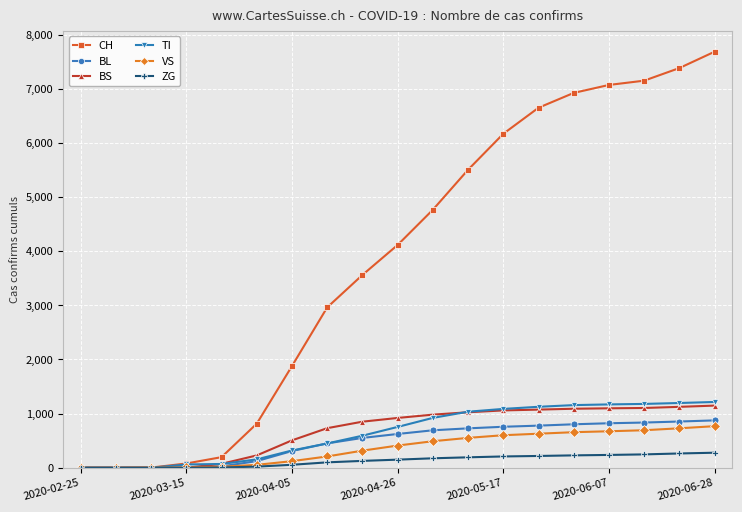

What is the difference between the second highest and minimum values in the TI series?

1196